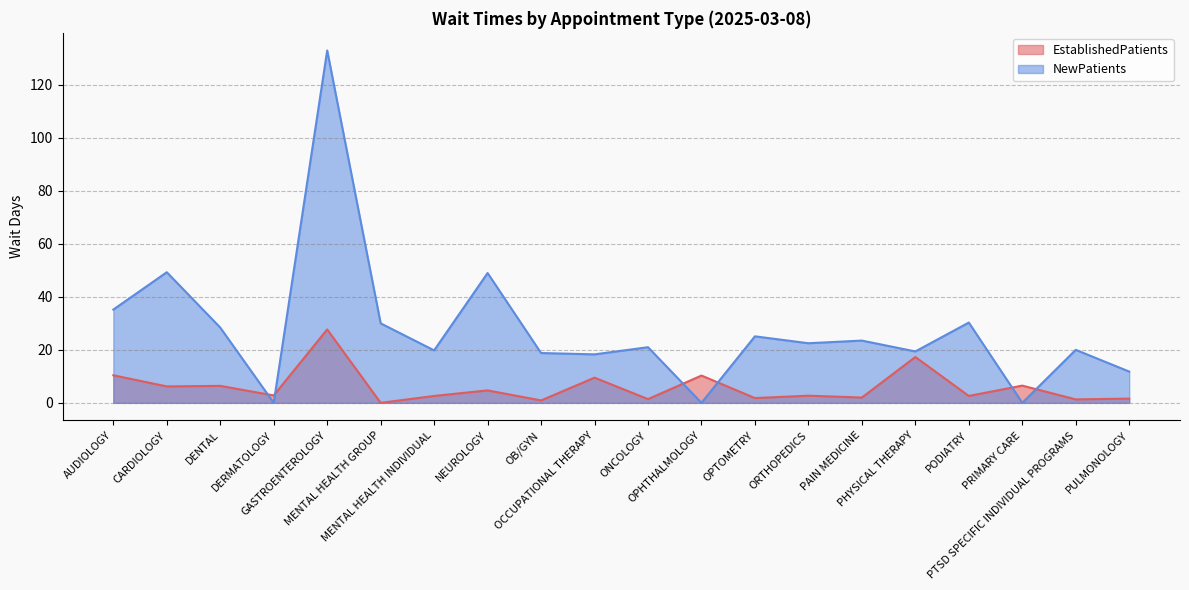

What is the spread (max minus min) of values at GASTROENTEROLOGY?

105.3